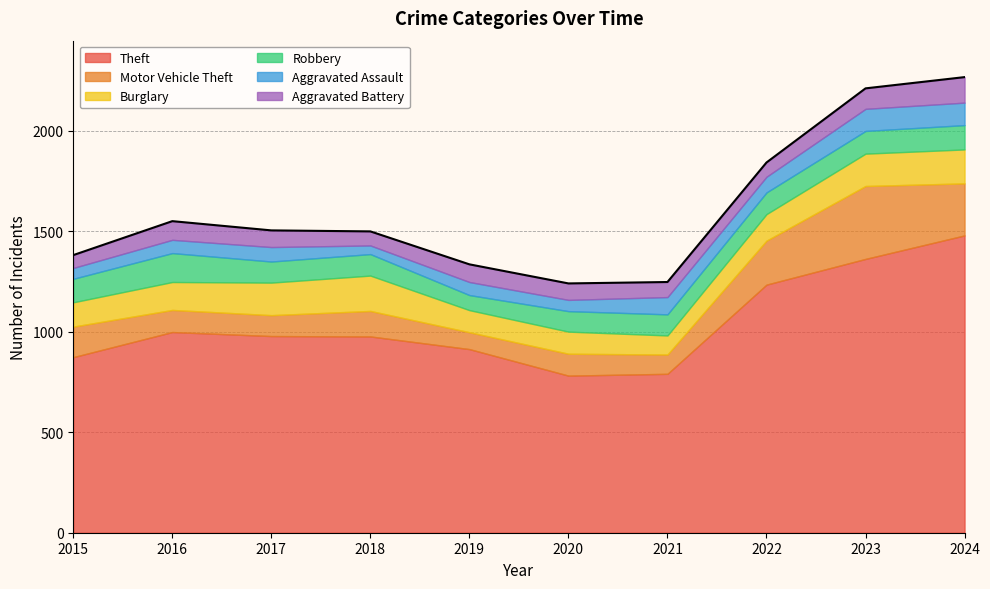

At which category does Aggravated Assault reach its first local peak?

2017